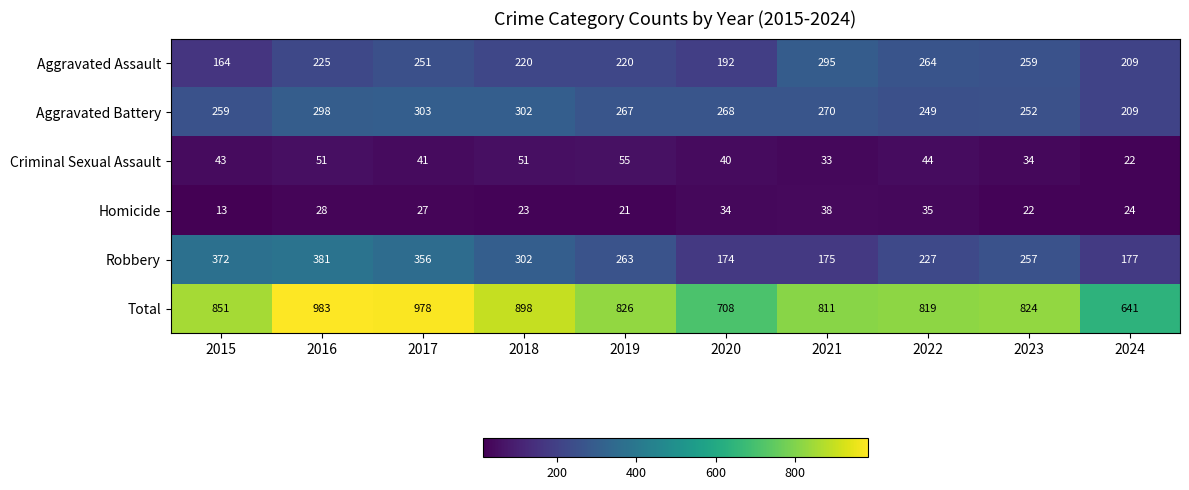

Which category has the highest value in the Homicide series?

2021